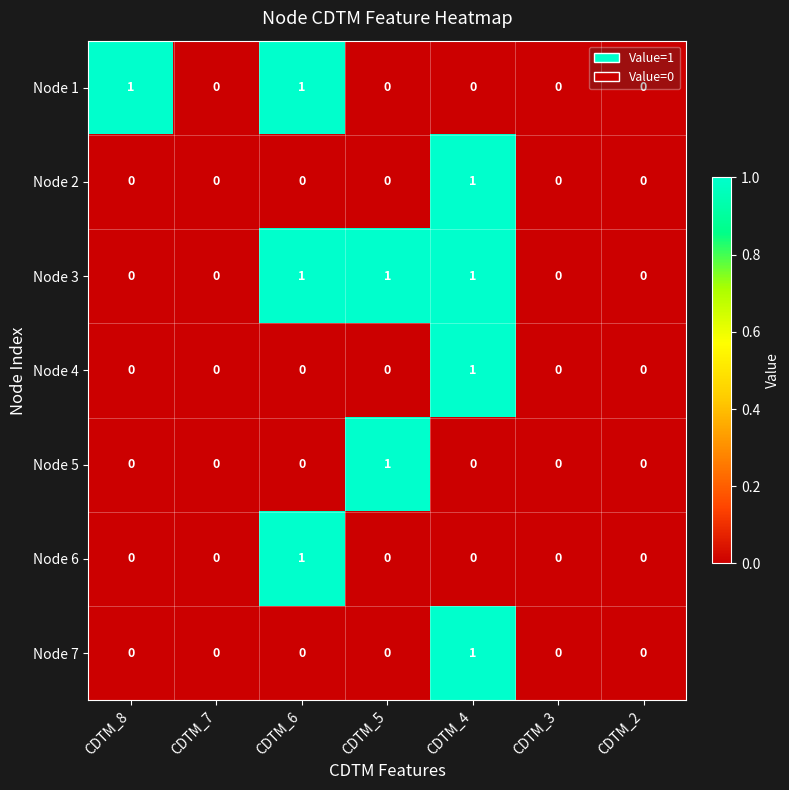

How many Node 3 values are between 0 and 1?

7